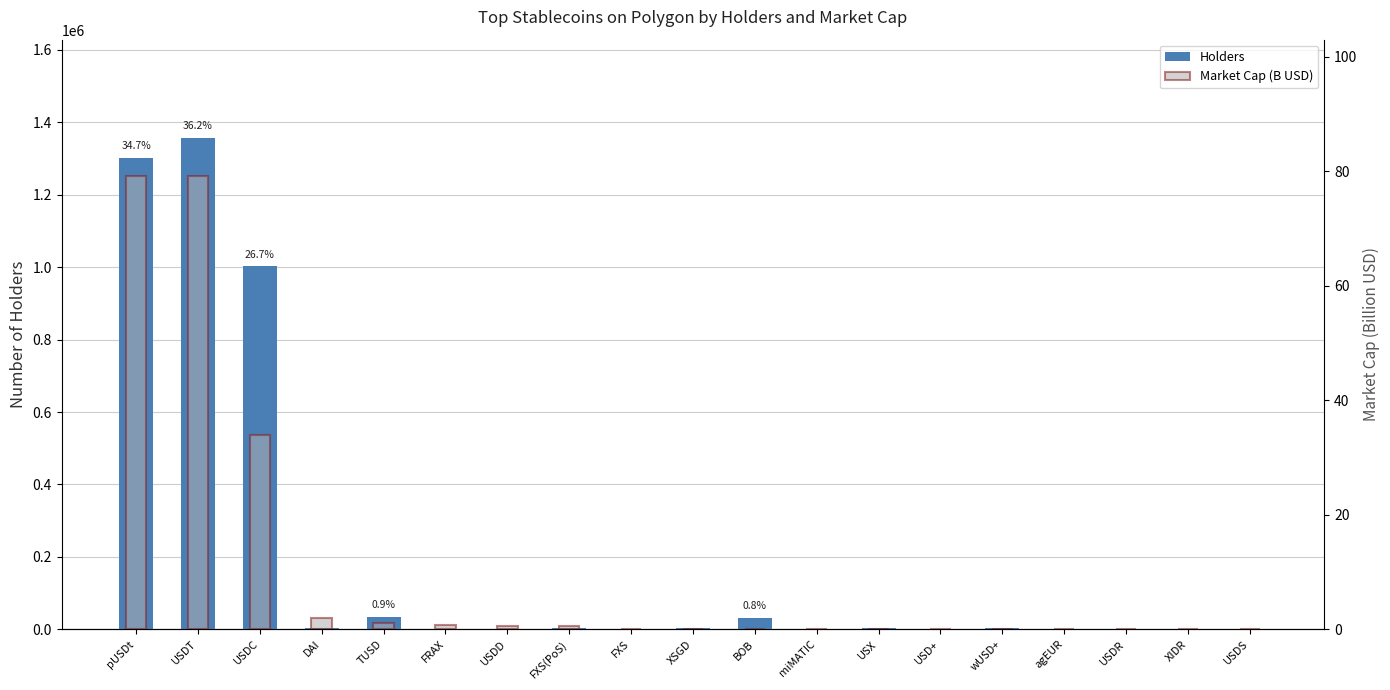

Count the number of data series in this chart.

2